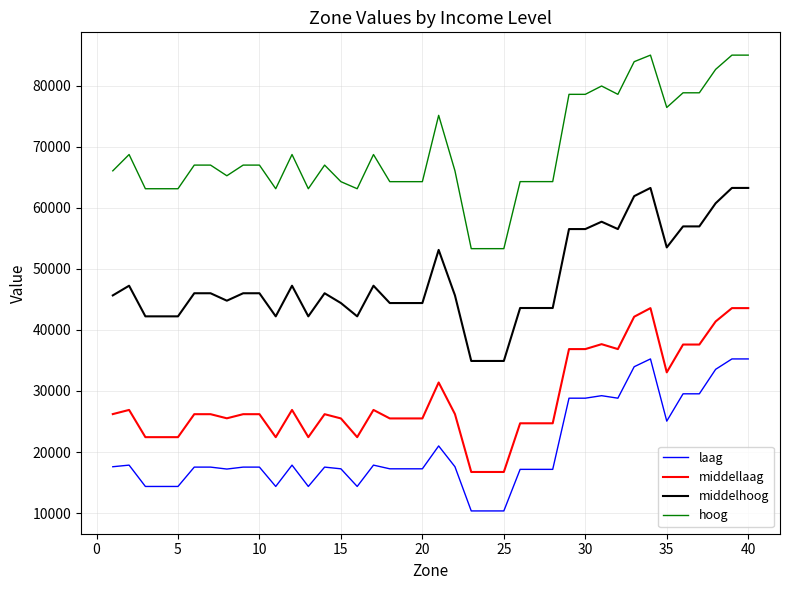

Which series has the largest range (max minus min)?

hoog